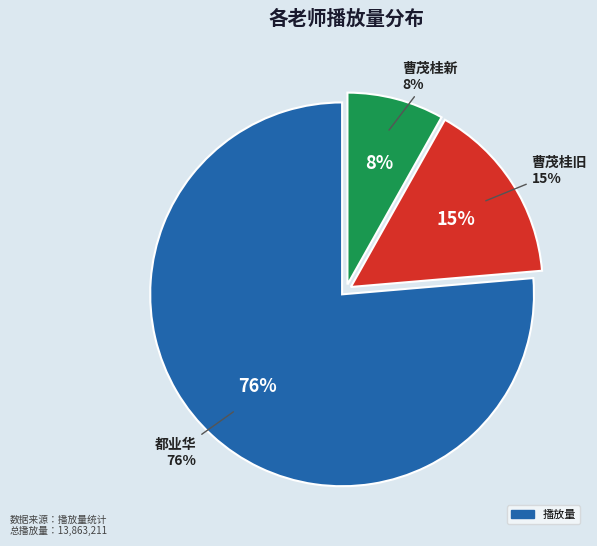

Which has a higher value, 曹茂桂旧 2.17-2.23 or 都业华 3.8-3.15?

都业华 3.8-3.15